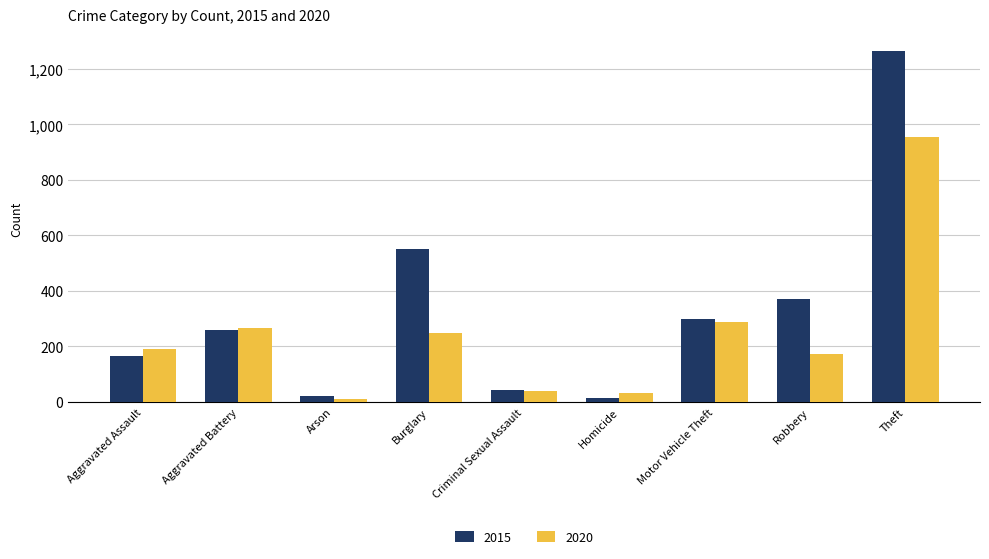

What is the highest value of the 2015 series?

1263